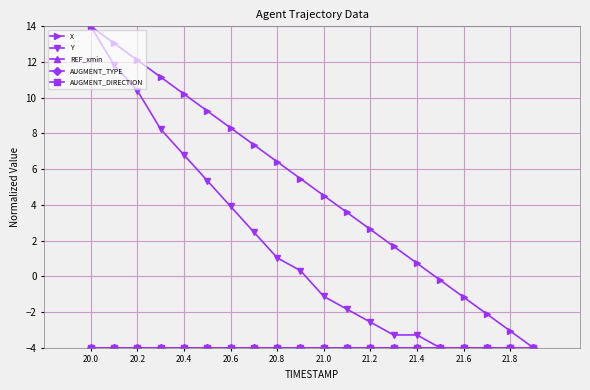

Is this an area chart (filled region under the line)?

No